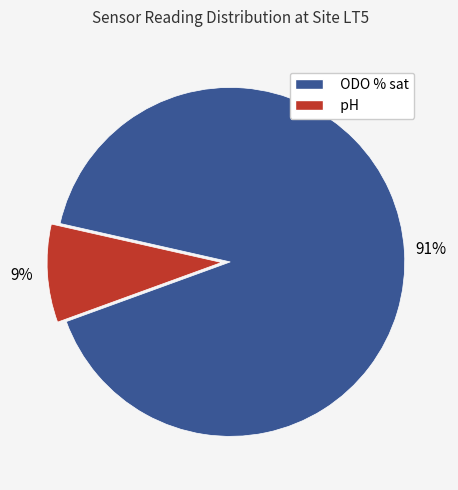

Rank the categories by value from lowest to highest.

pH, ODO % sat